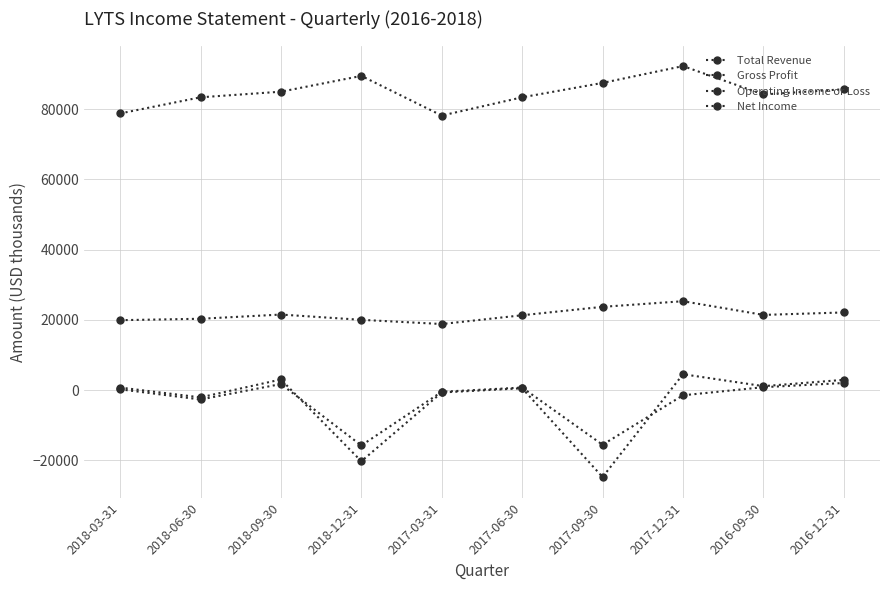

Count the number of data series in this chart.

4